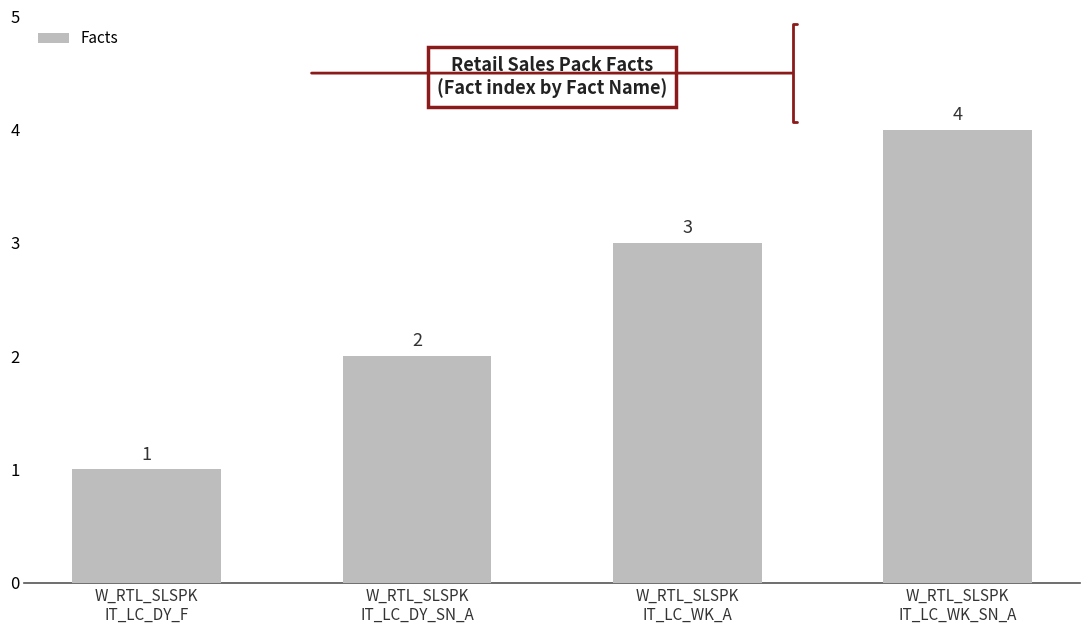

Where is the data nearest to the value 2?

W_RTL_SLSPK
IT_LC_DY_SN_A